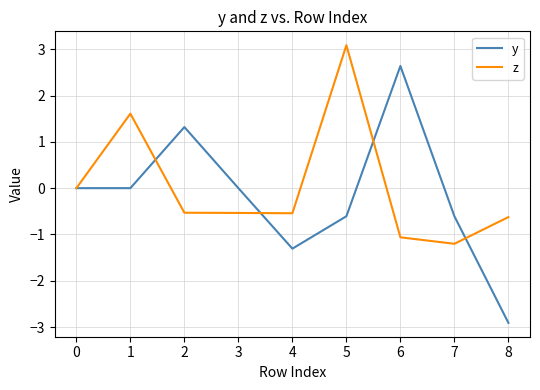

What is the difference between the maximum and minimum values in the z series?

4.3